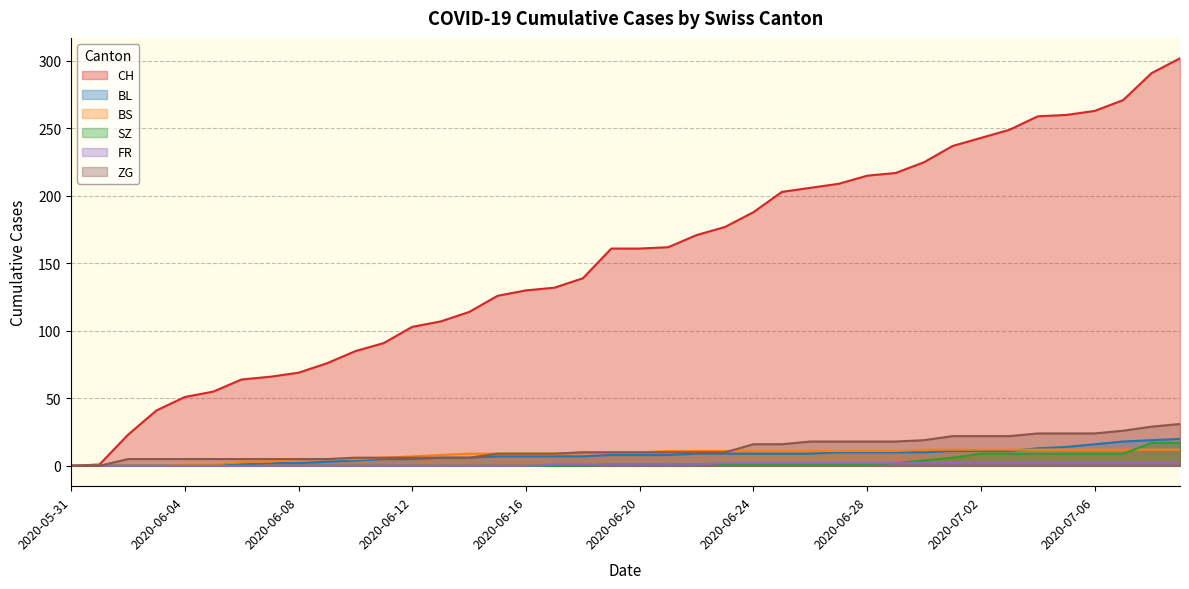

Which series has the largest total across all categories?

CH